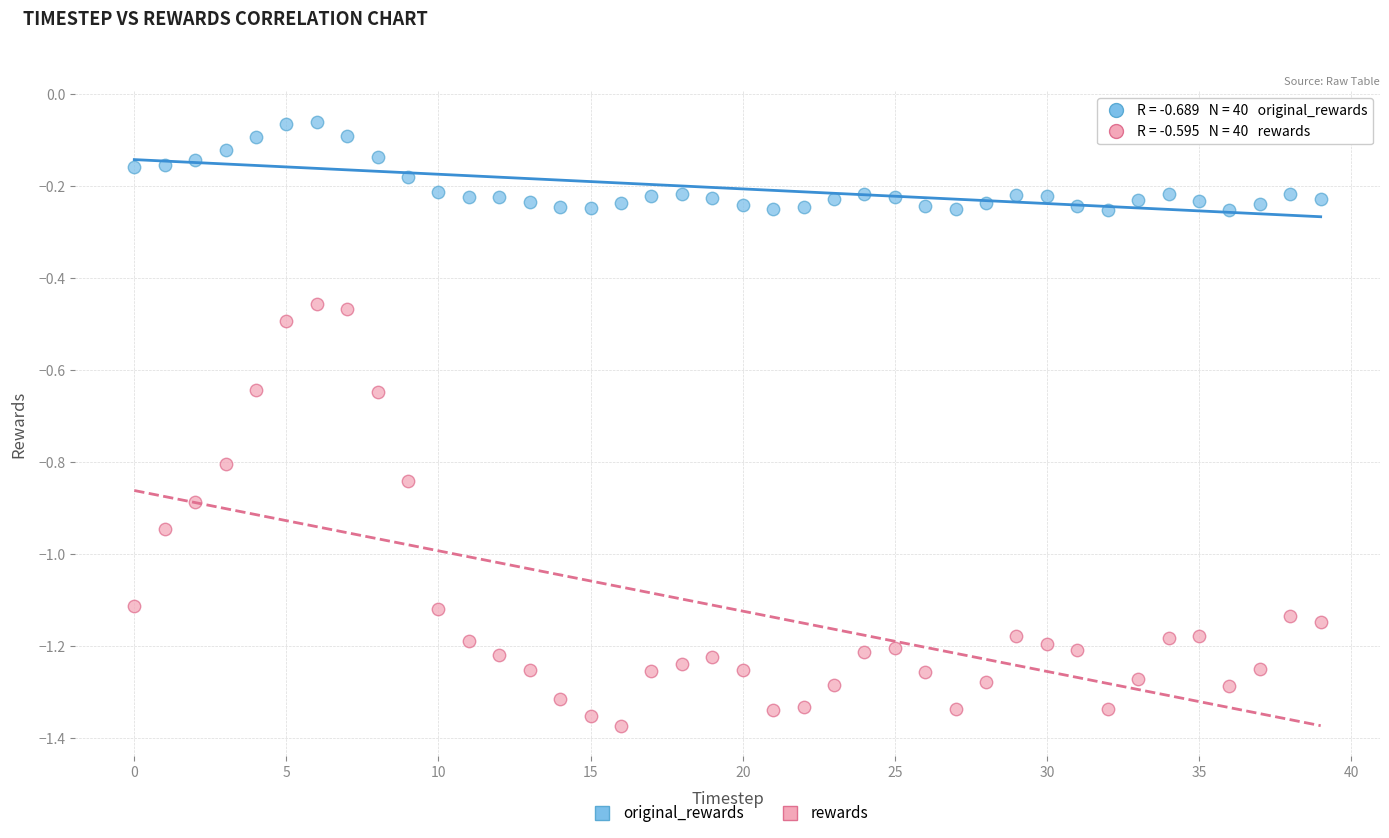

What are all the series names shown in the legend?

original_rewards, rewards